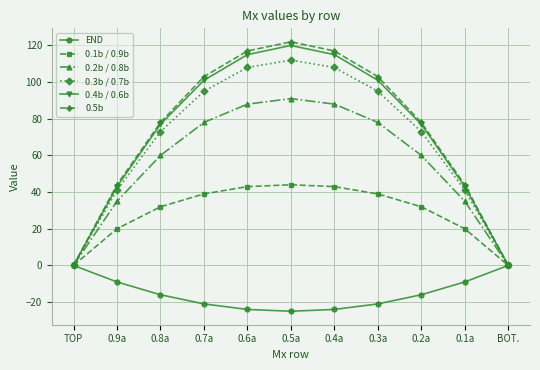

Which series has the largest range (max minus min)?

0.5b